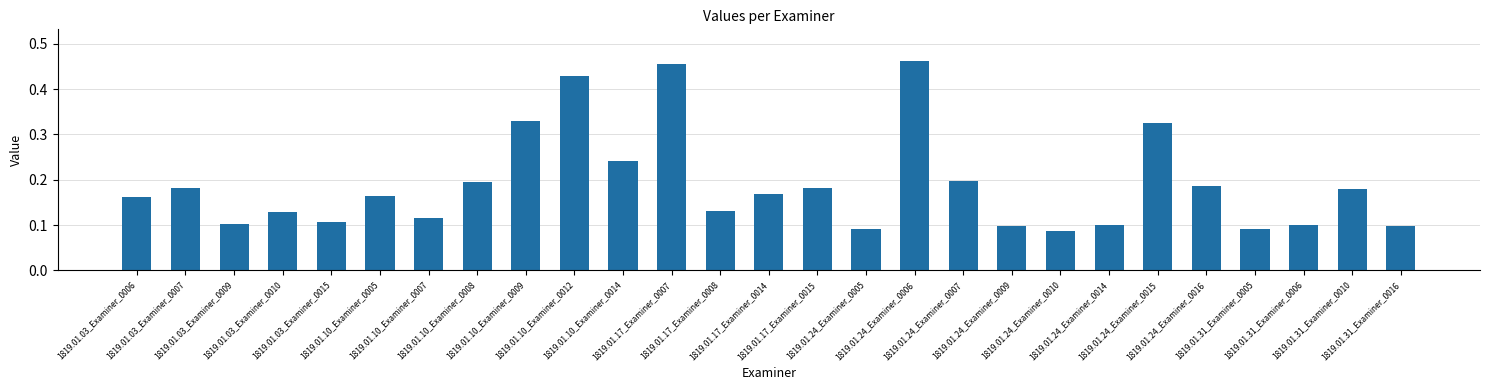

What is the sum of all values?

5.1